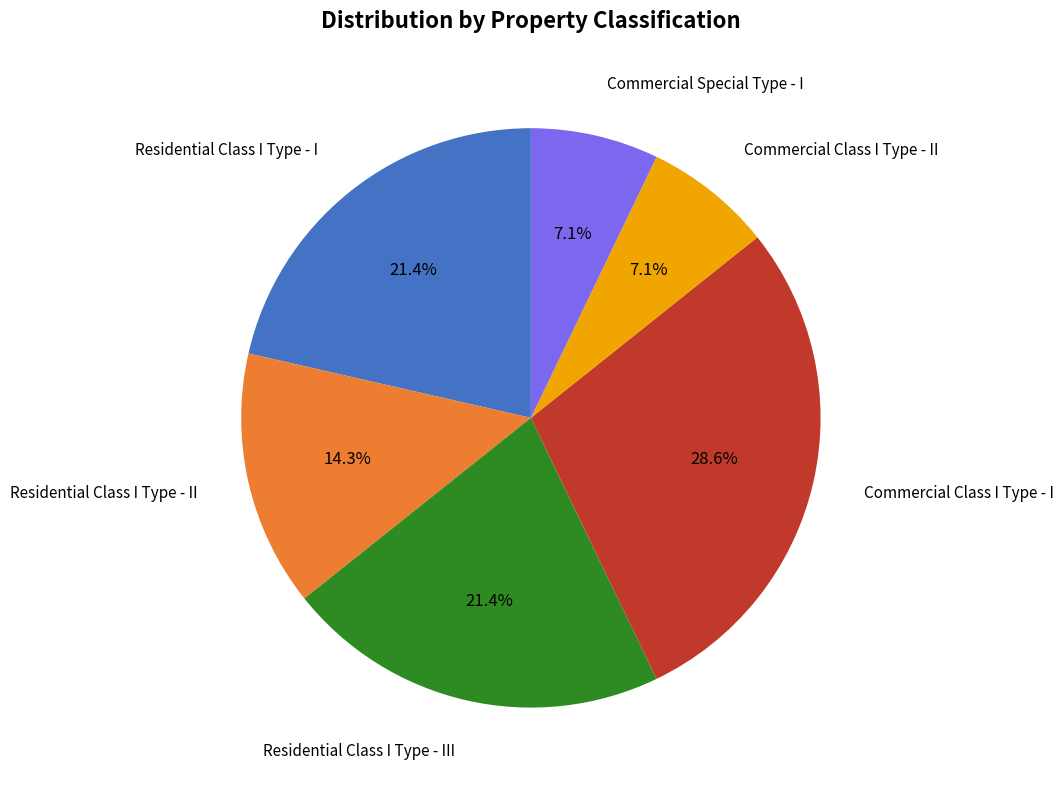

Which slice is the largest?

Commercial Class I Type - I